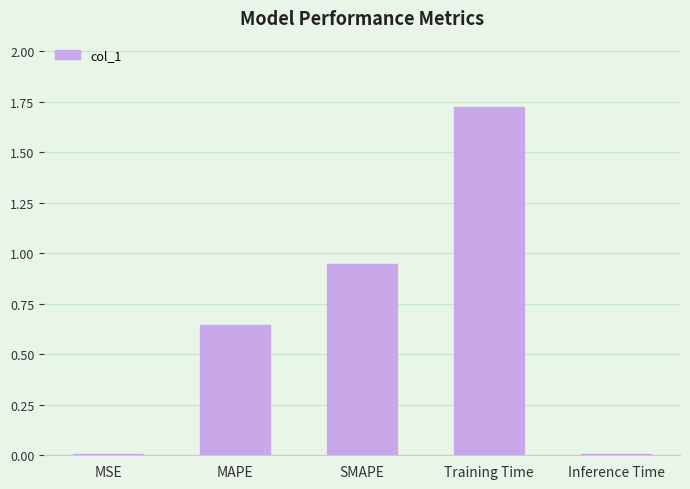

What is the change in value from SMAPE to Training Time?

+0.8